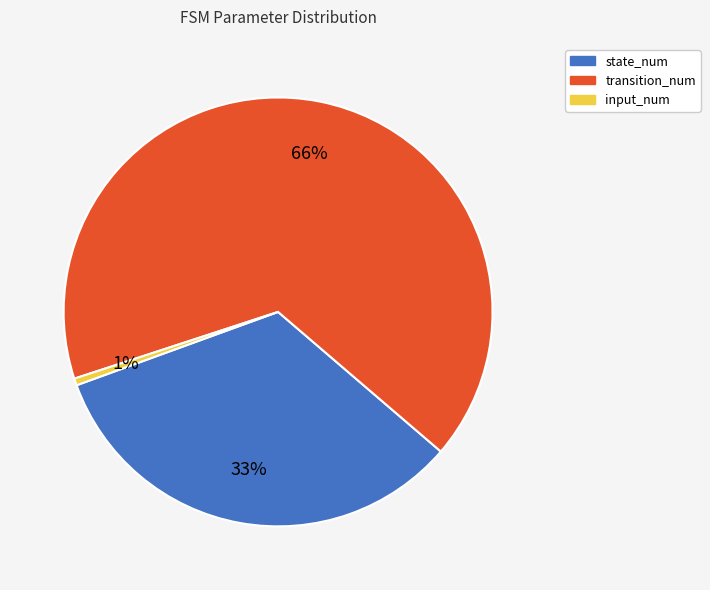

How many segments does this pie chart have?

3